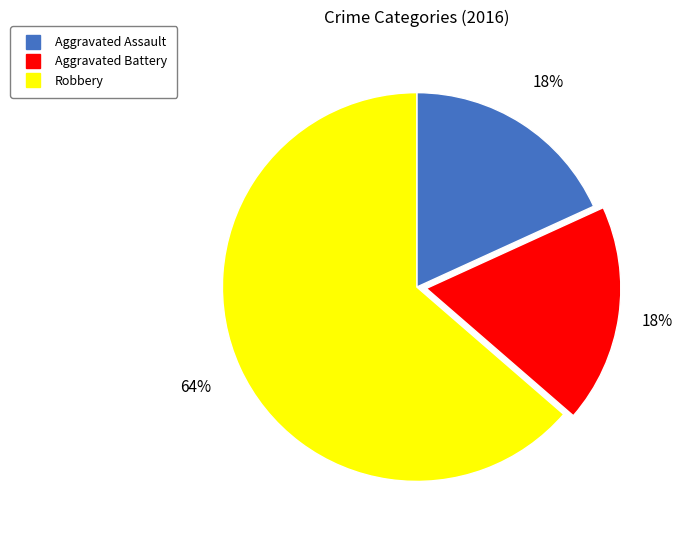

Which slice is the largest?

Robbery